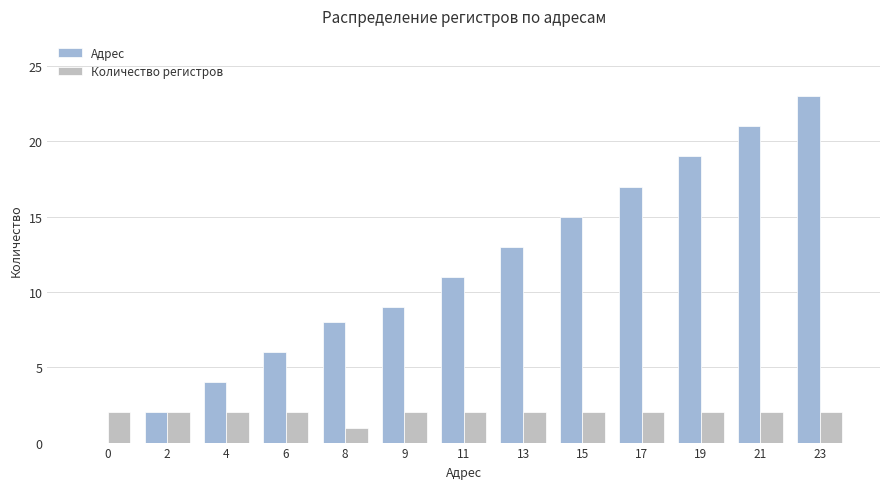

What is the difference between the Адрес values at 8 and 19?

11